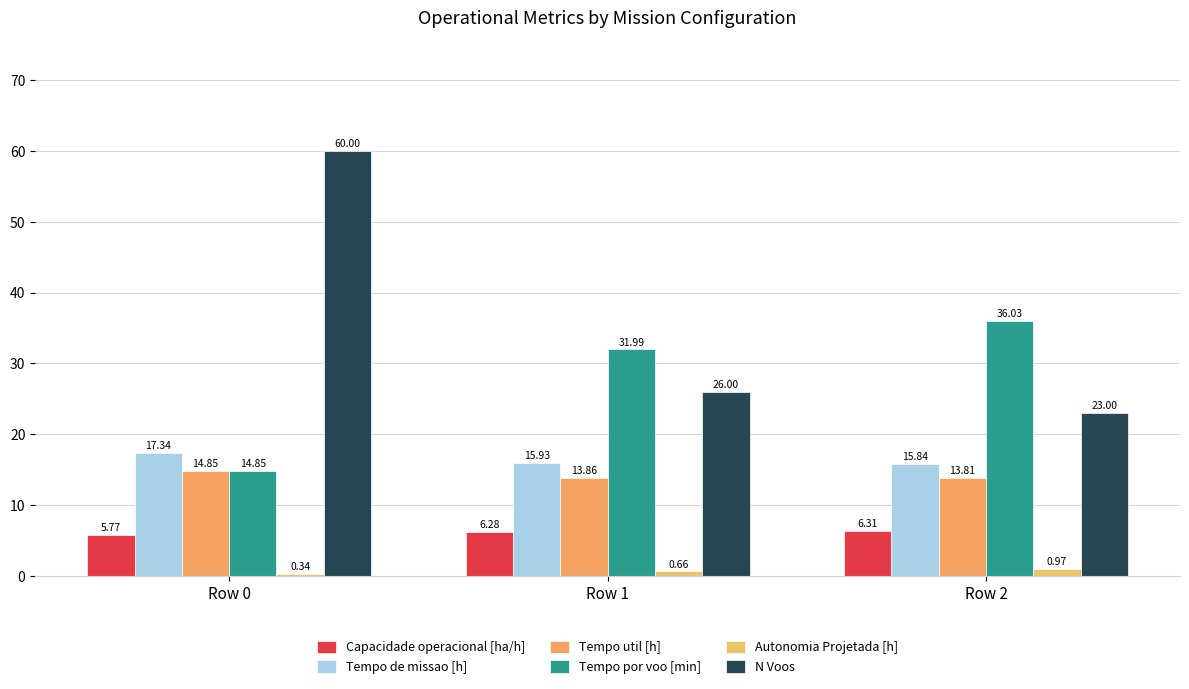

Which series has the largest range (max minus min)?

N Voos